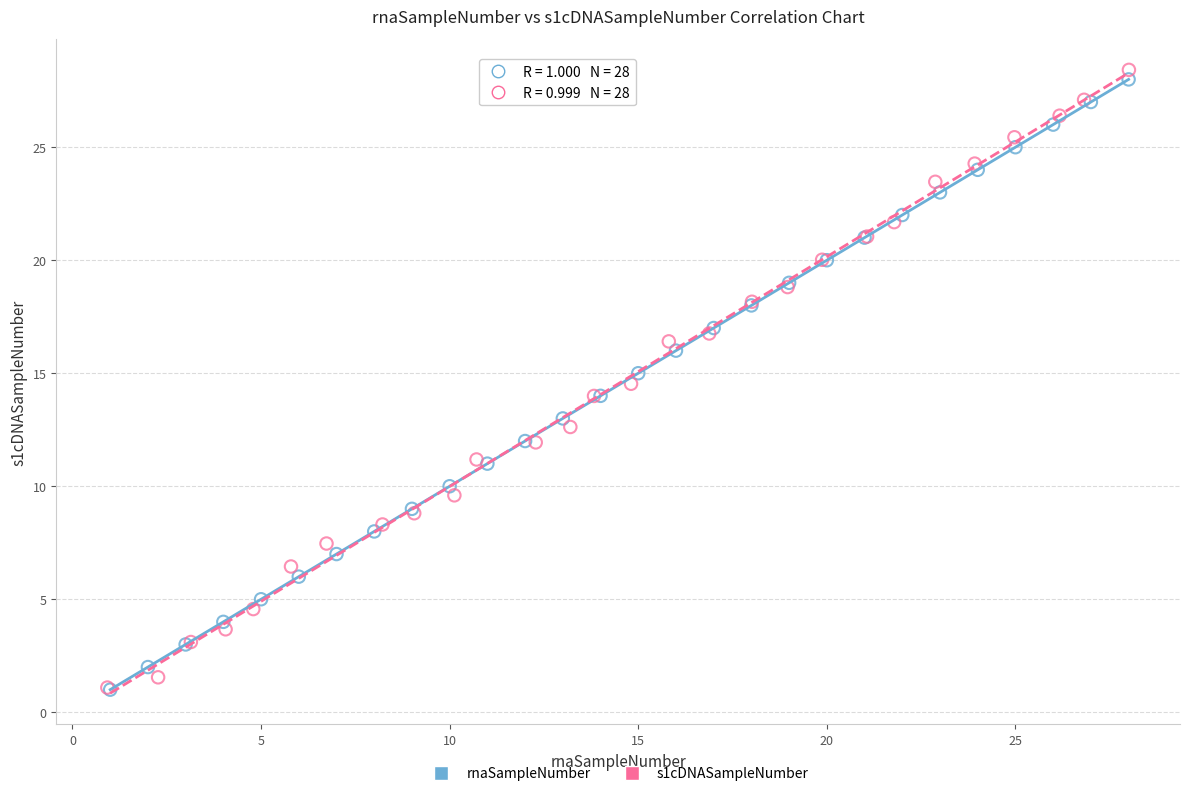

Which series has the widest spread of Y values?

s1cDNASampleNumber